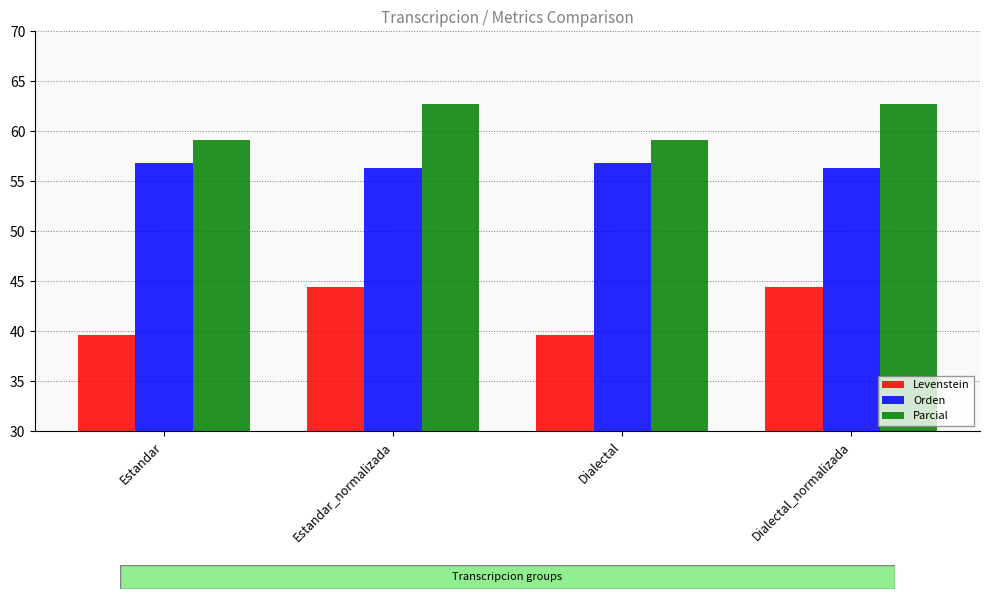

How many groups of bars are there?

4